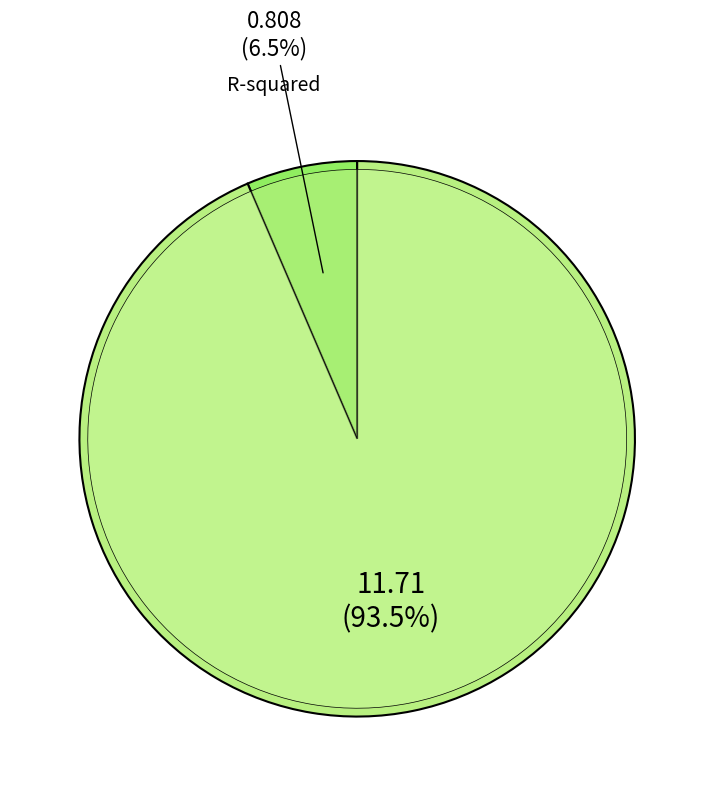

To the nearest percent, what is the difference between the largest and smallest slice percentages?

87%